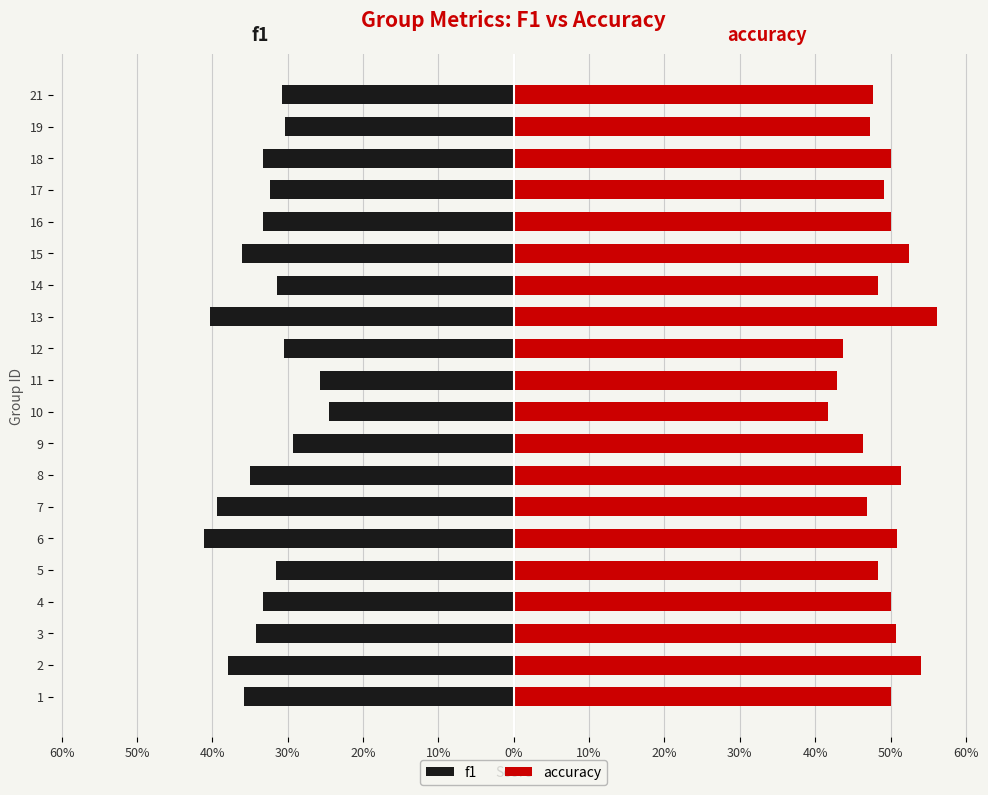

How many bars are there in total?

40